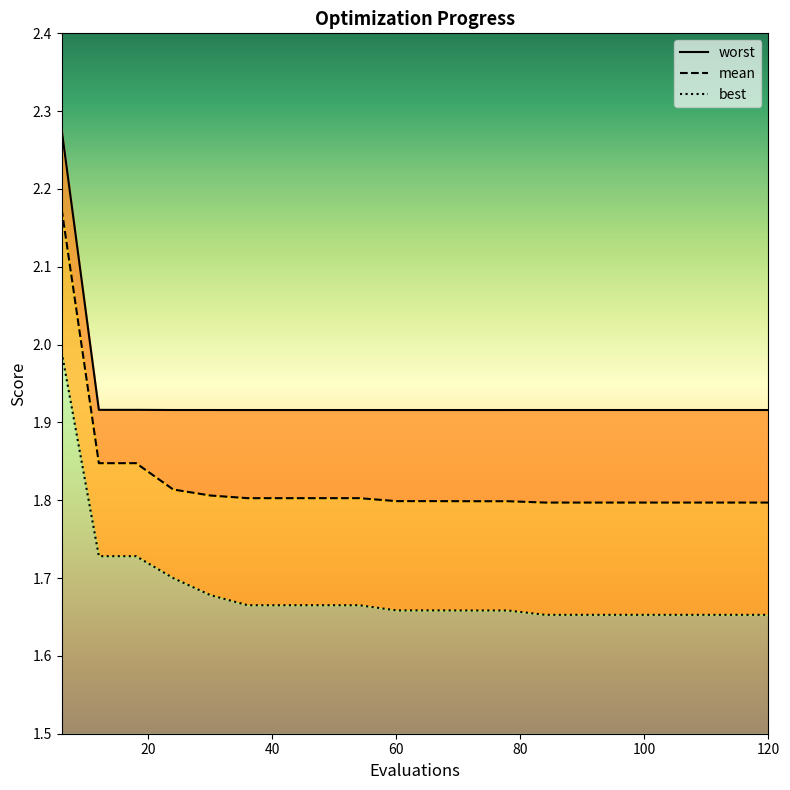

True or false: best line has more than 0 points higher than both neighbors.

False